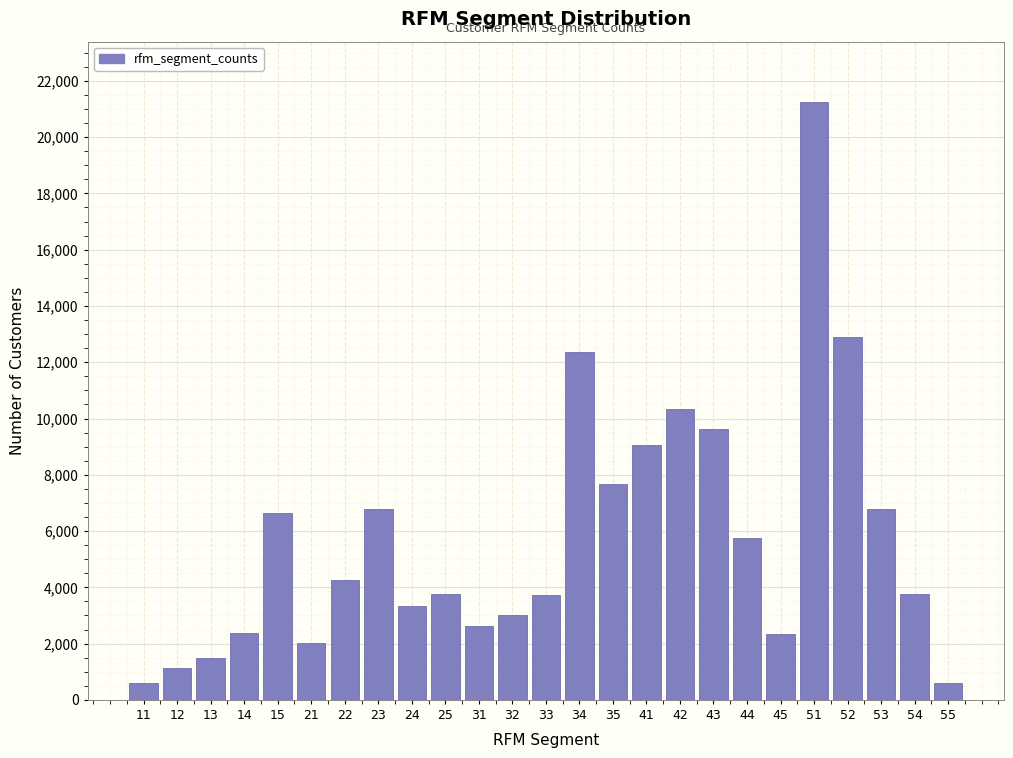

What is the value of the 16th bar from the left?

9061